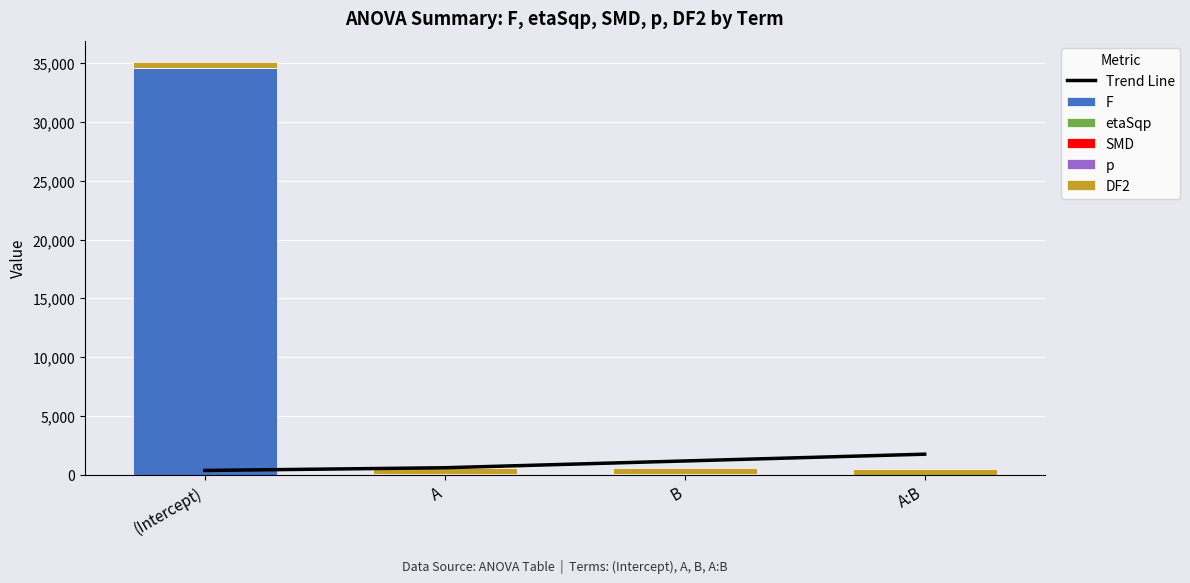

Reading right to left, list all the values displayed in this chart.

Trend Line: A:B=1736.6	B=1159.6	A=582.4	(Intercept)=351.7
F: A:B=1.3	B=14.7	A=7.3	(Intercept)=34629.1
etaSqp: A:B=0.0	B=0.1	A=0.0	(Intercept)=1.0
SMD: A:B=0.1	B=0.5	A=0.2	(Intercept)=16.4
p: A:B=0.3	B=0.0	A=0.0	(Intercept)=0.0
DF2: A:B=512.0	B=512.0	A=512.0	(Intercept)=512.0